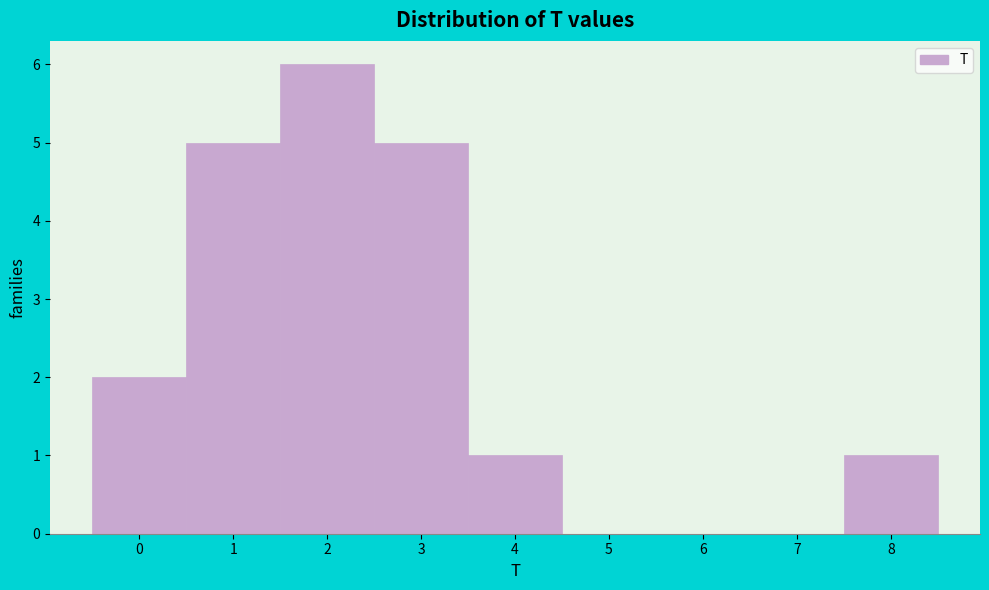

Which range on the x-axis has the tallest bar?

1.5 to 2.5